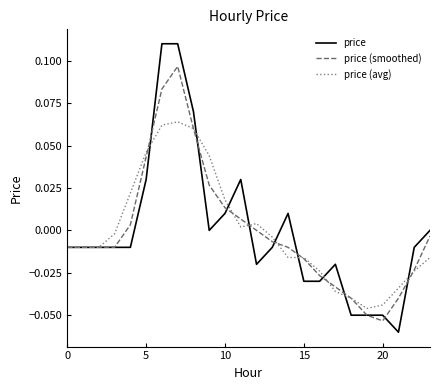

After their last crossing, which series has the higher values: price (avg) or price?

price